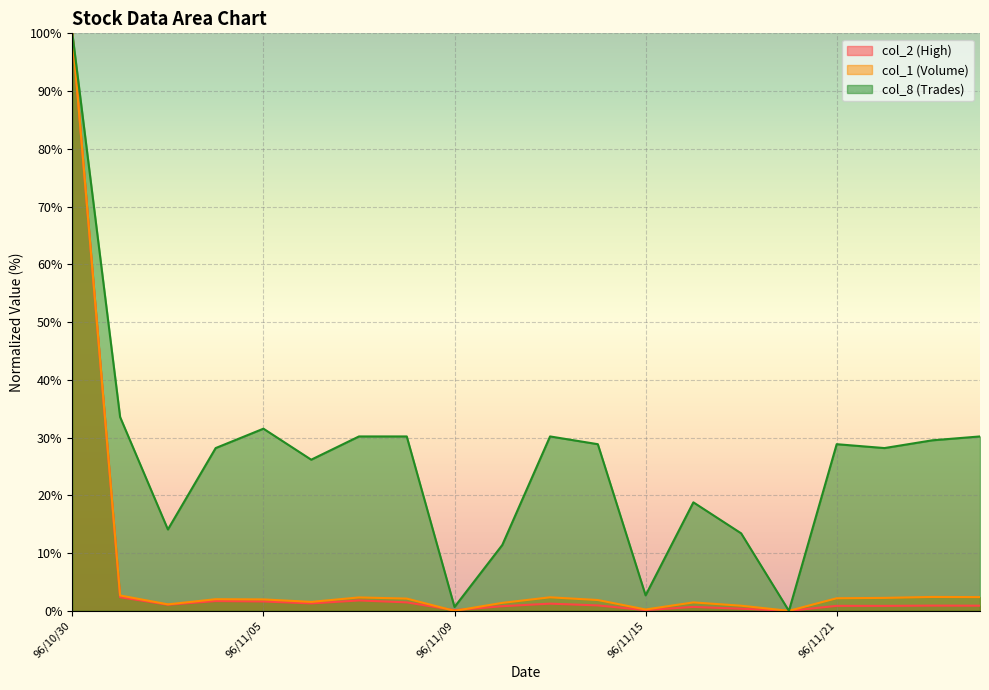

What is the total value across all series at 96/11/02?

31.9